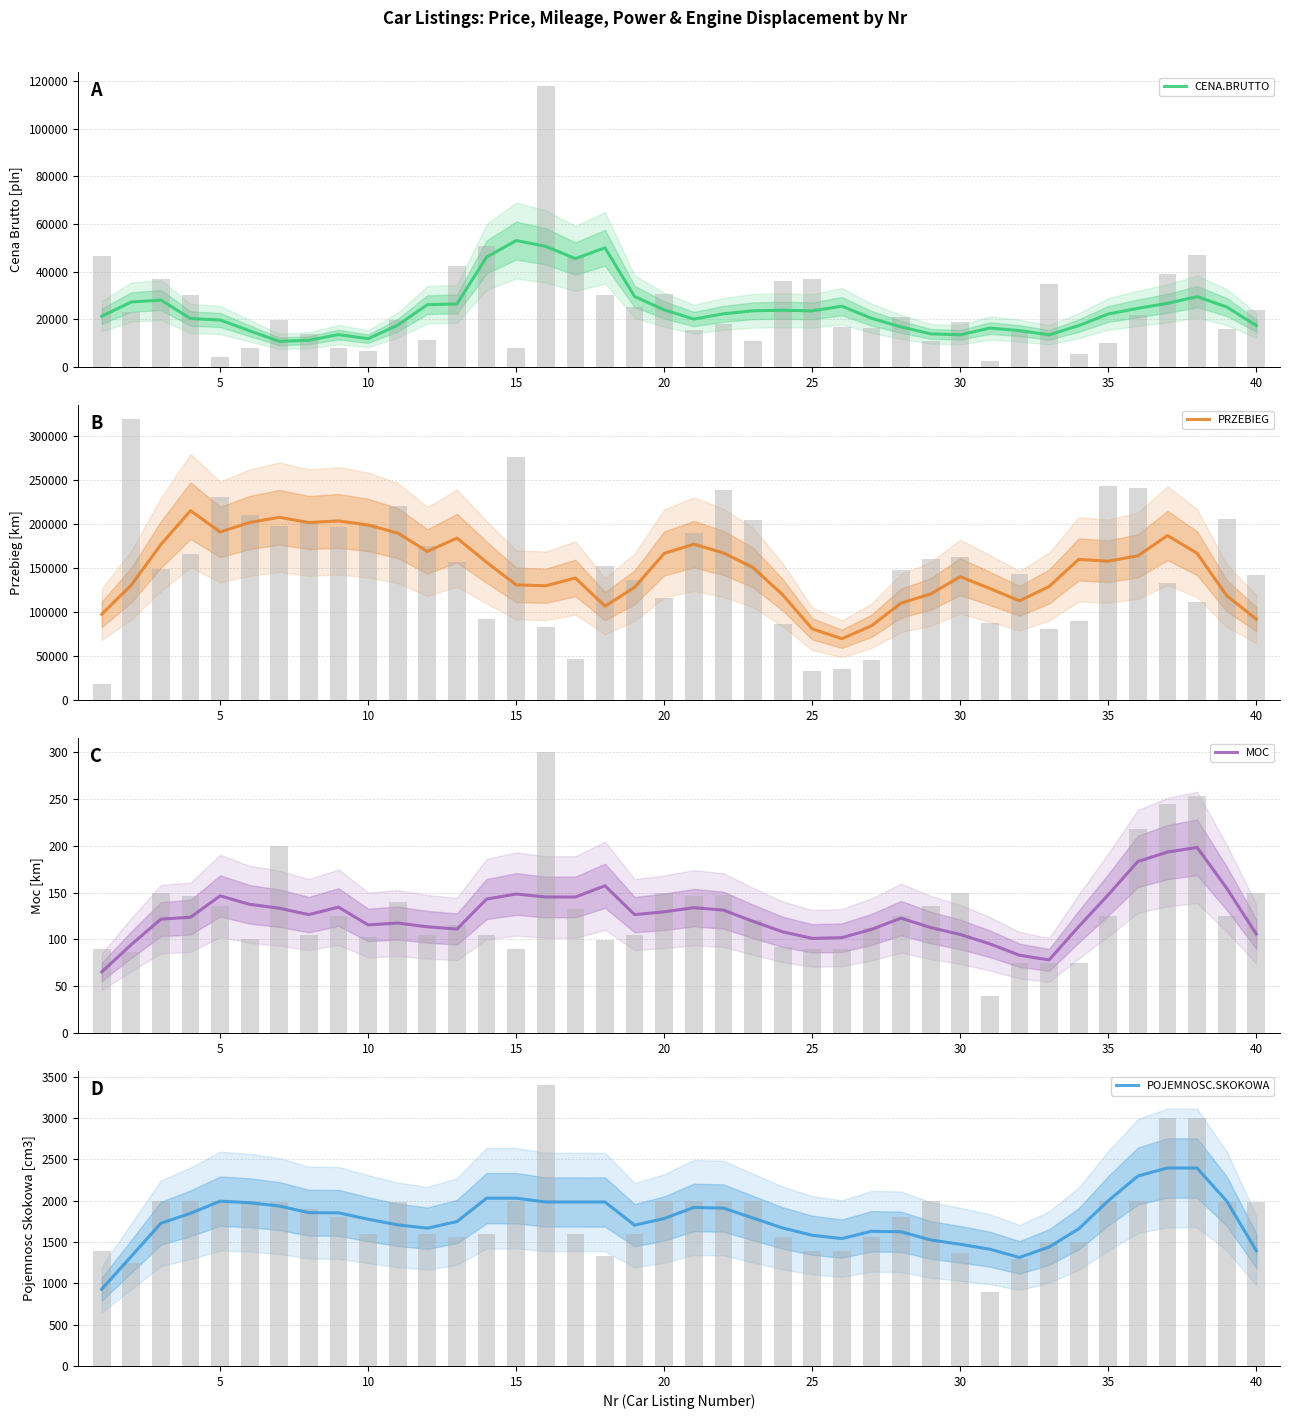

How many series are shown in this chart?

4